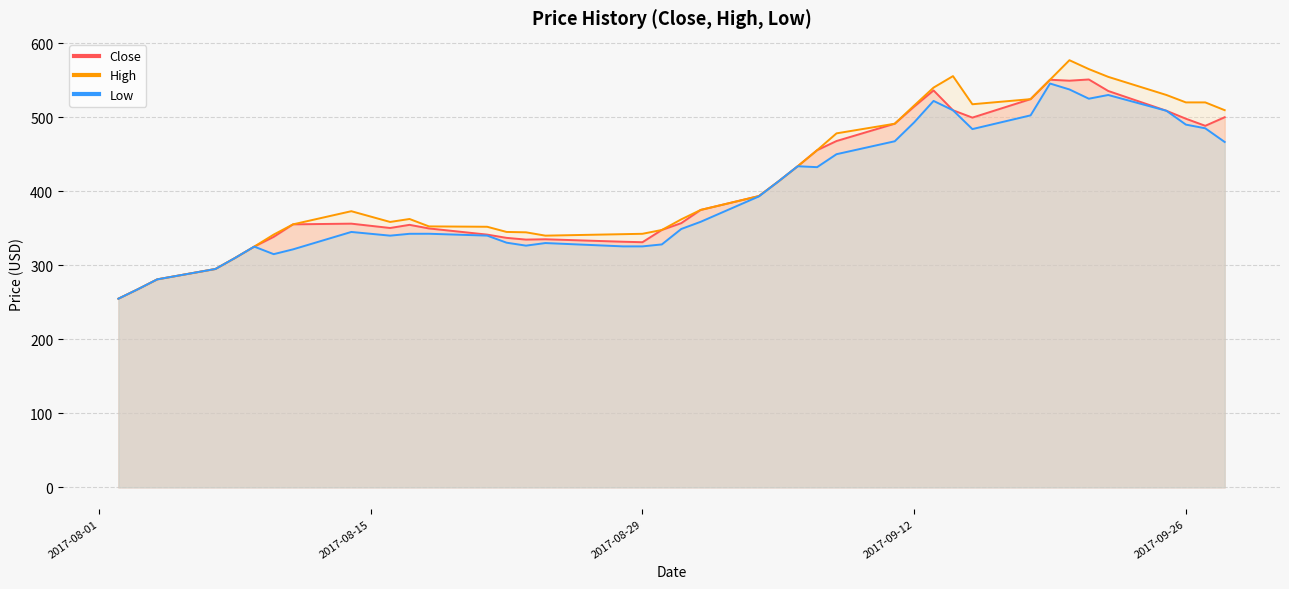

What position from the left is 2017-08-23?

15